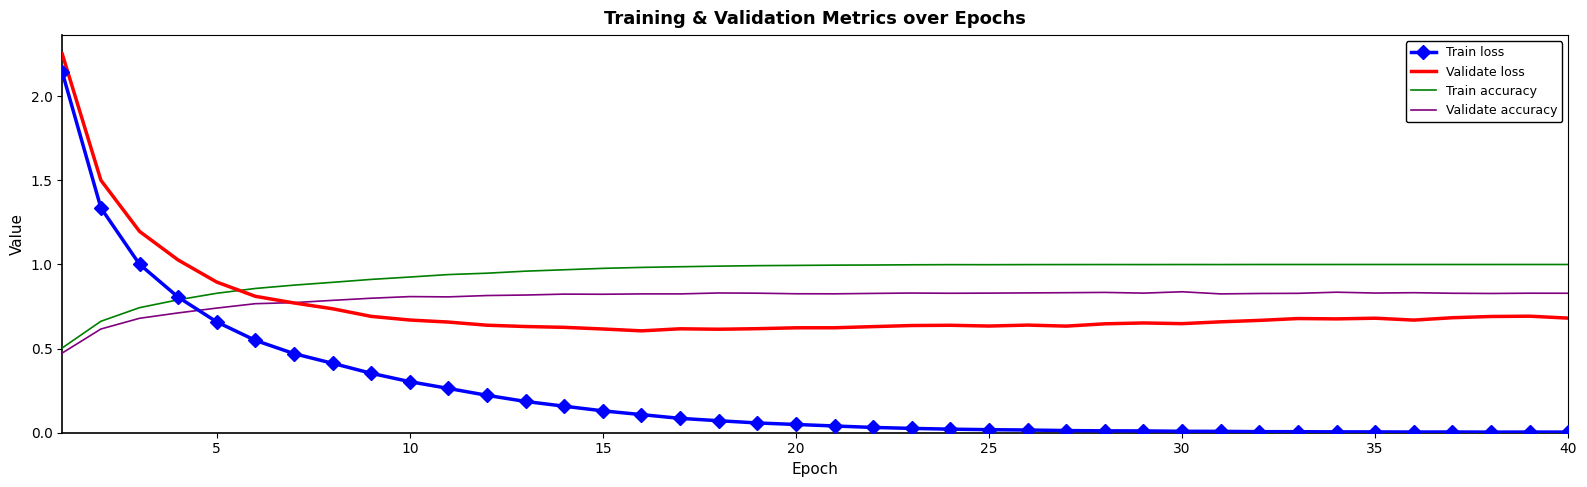

What are all the series names shown in the legend?

Train loss, Validate loss, Train accuracy, Validate accuracy